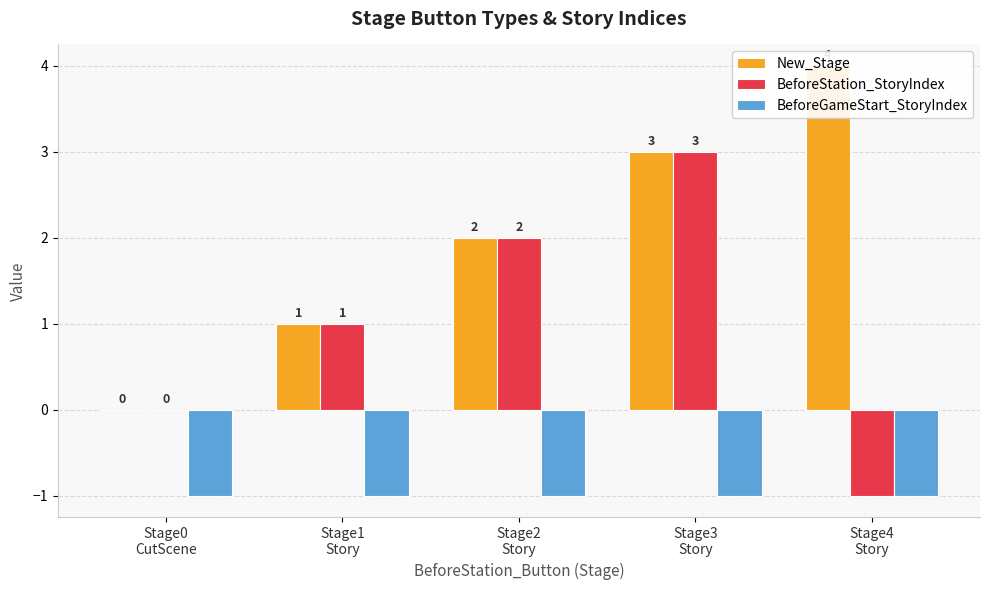

What is the label of the 5th bar from the right?

Stage0
CutScene